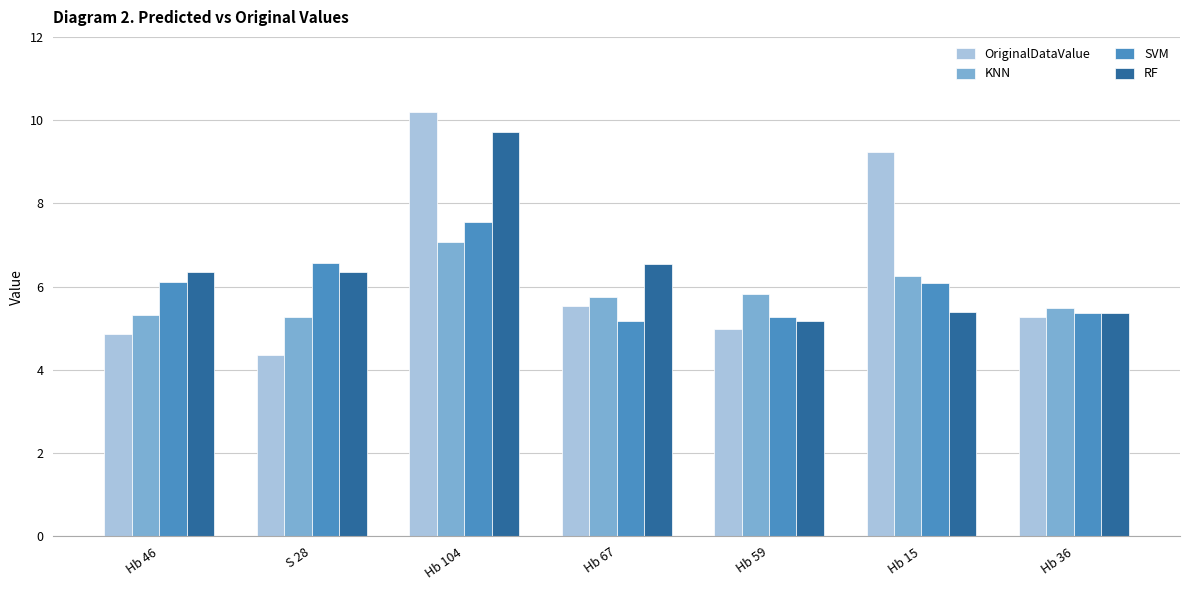

At which label does RF first exceed 6?

Hb 46